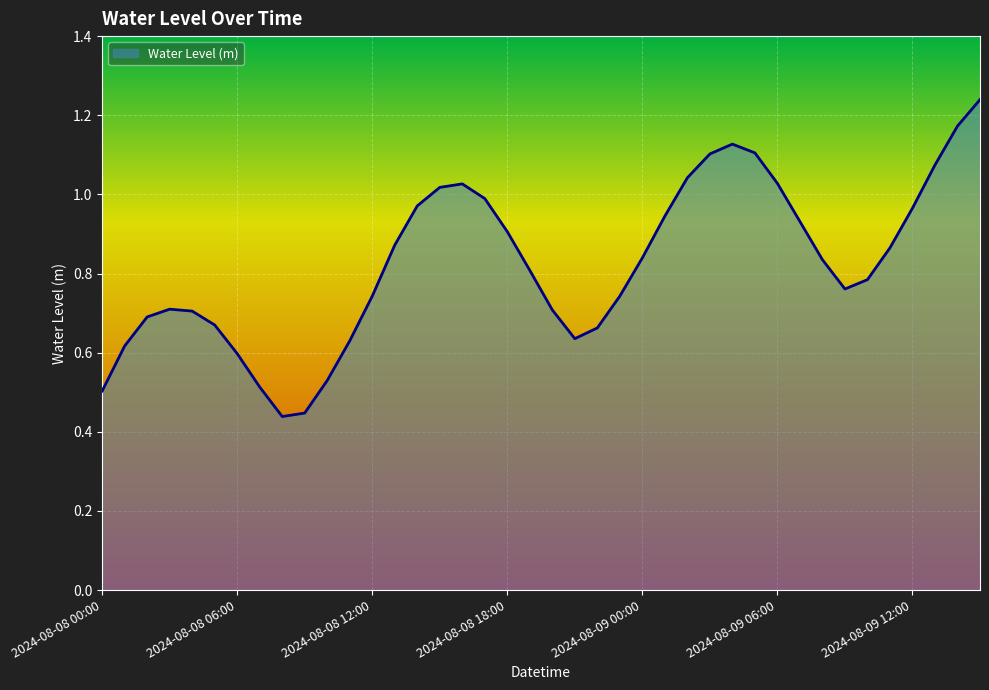

Is this an area chart (filled region under the line)?

Yes